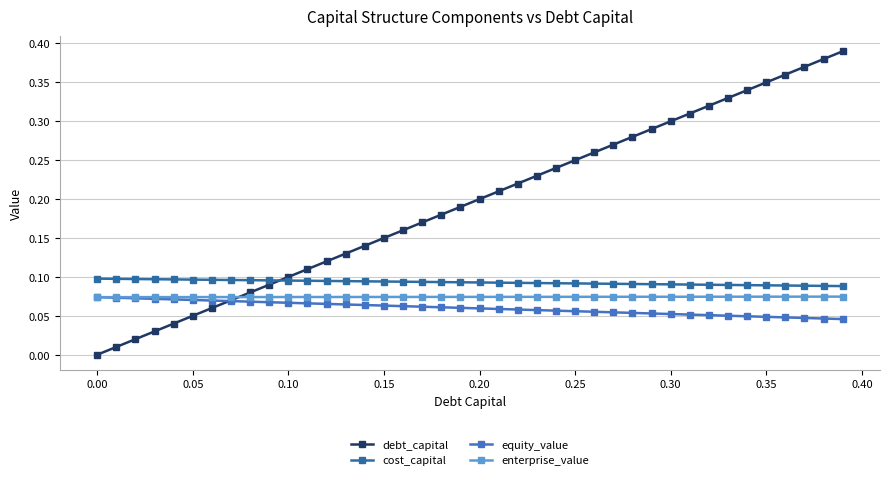

How many series are shown in this chart?

4